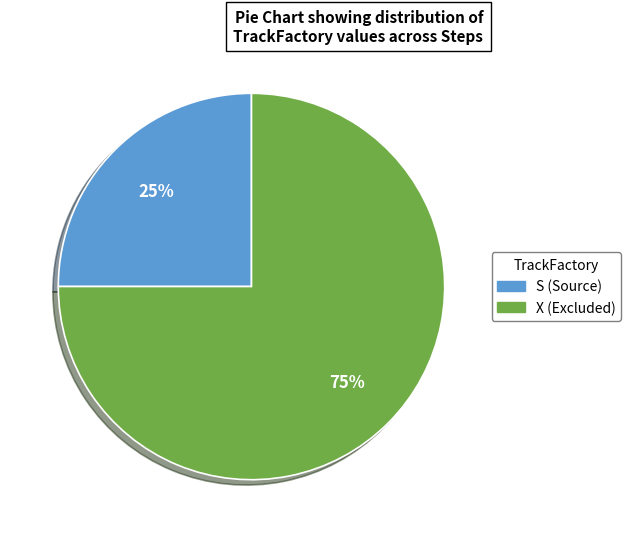

To the nearest percent, what is the difference between the X and S slice percentages?

50%